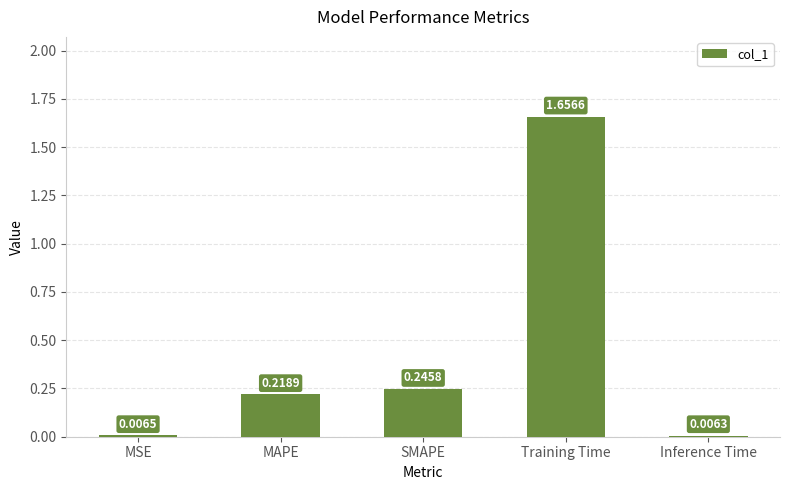

How many bars are there in total?

5